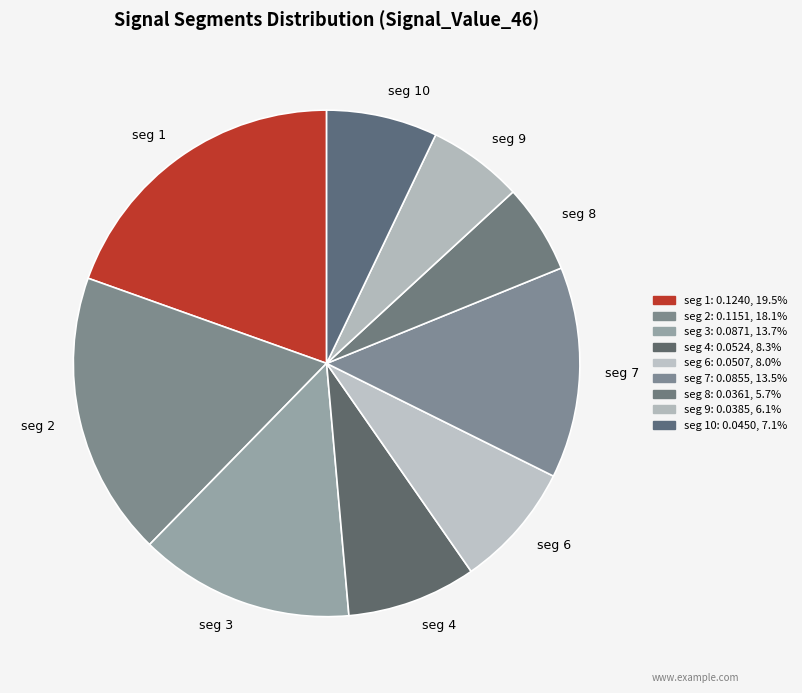

Which slice is the largest?

seg 1